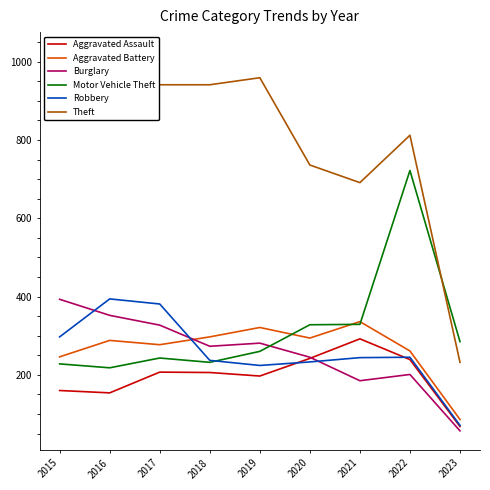

Where is the first local minimum for Theft?

2021